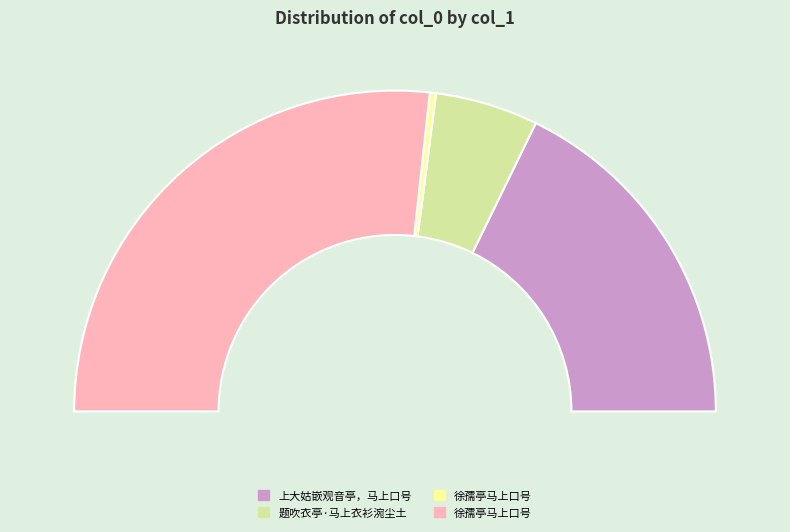

True or false: 上大姑嵌观音亭，马上口号 accounts for 49% of the total.

False